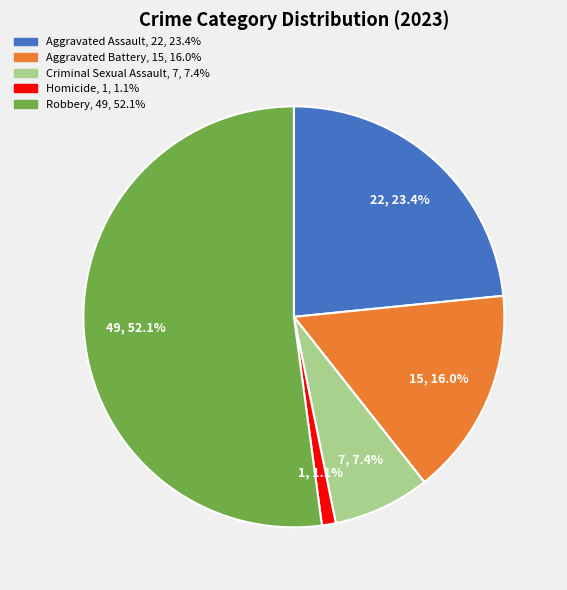

True or false: Aggravated Assault accounts for 37% of the total.

False